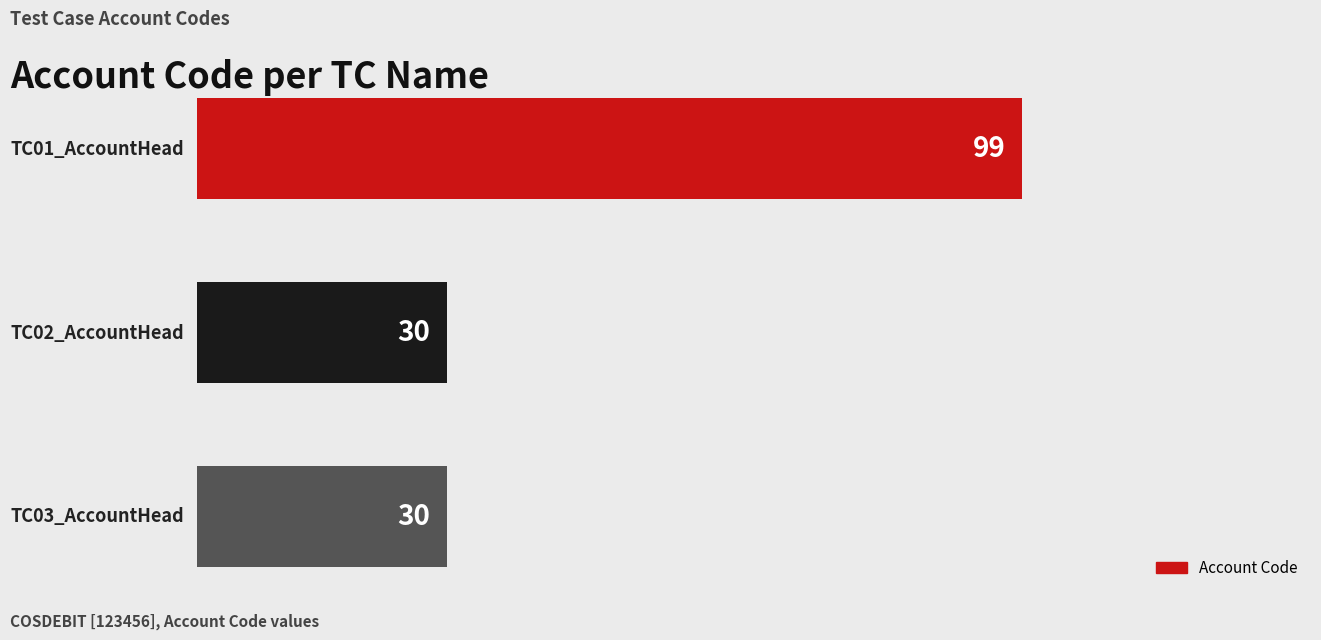

What is the sum of all values?

159